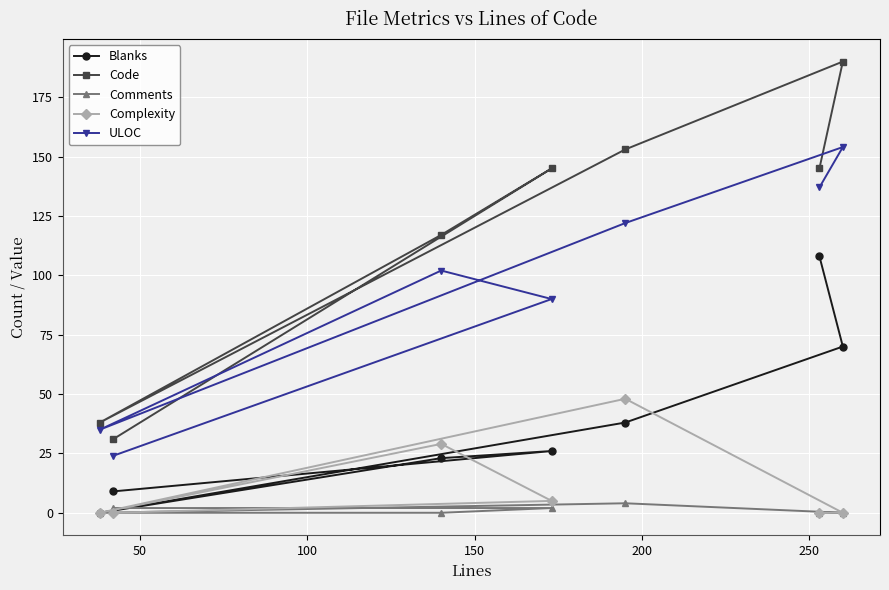

Rank the series by their maximum value, from highest to lowest.

Code, ULOC, Blanks, Complexity, Comments